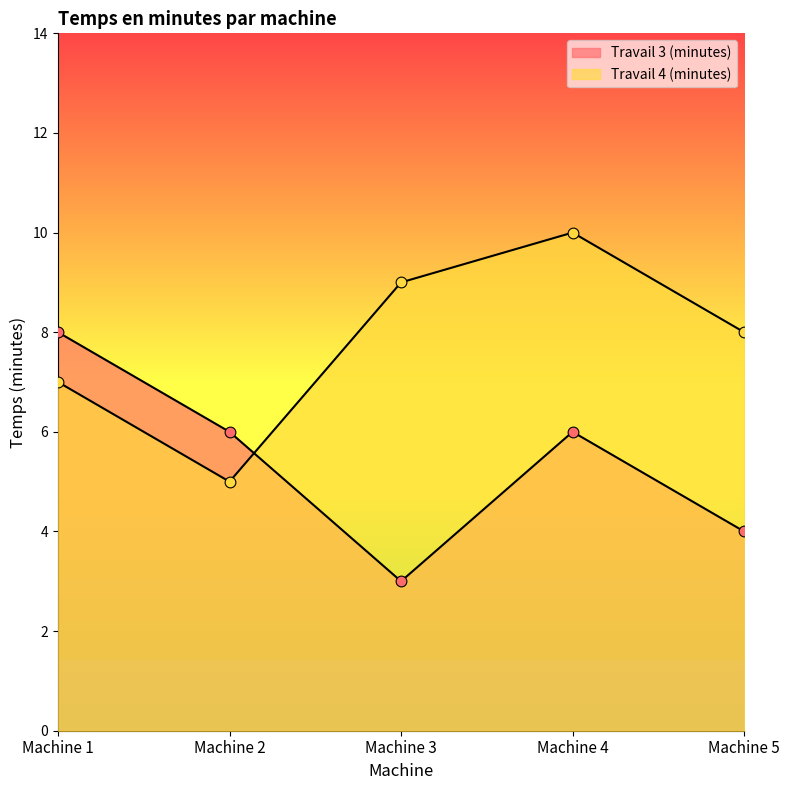

Which series reaches the maximum Y coordinate?

Travail 4 (minutes)